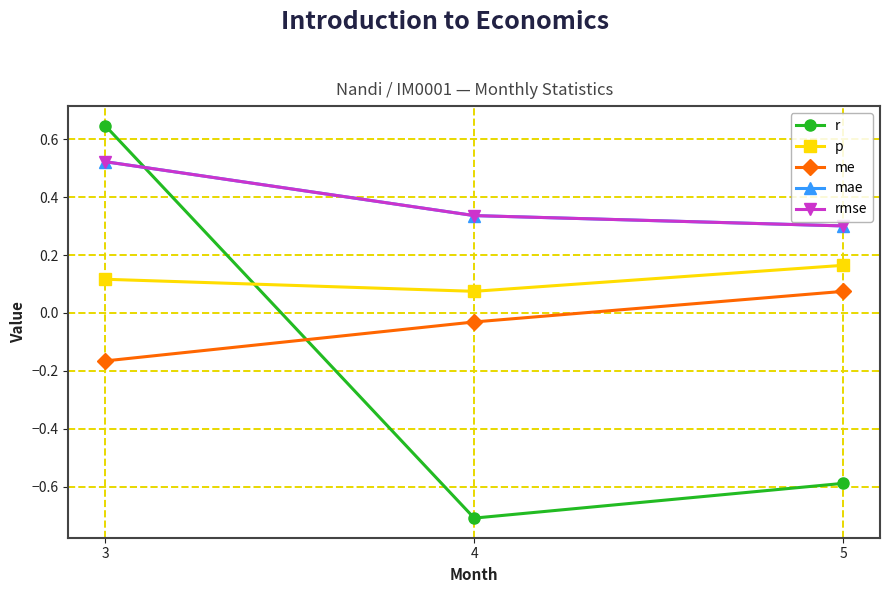

At which label does p reach its minimum?

4